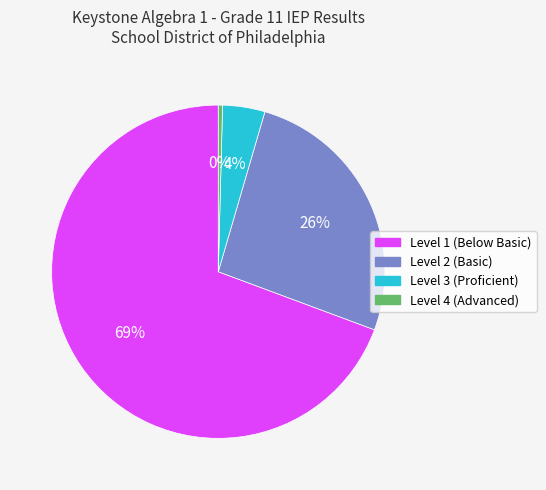

Is the sum of Level 4 (Advanced) and Level 3 (Proficient) greater than half?

No